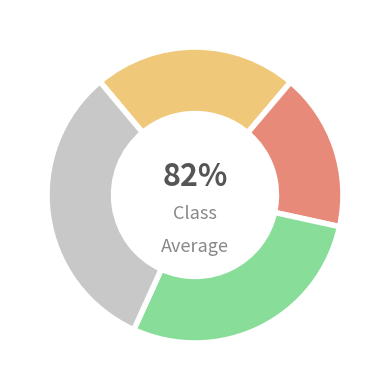

The 677.2 slice represents 1% of the pie. True or false?

False